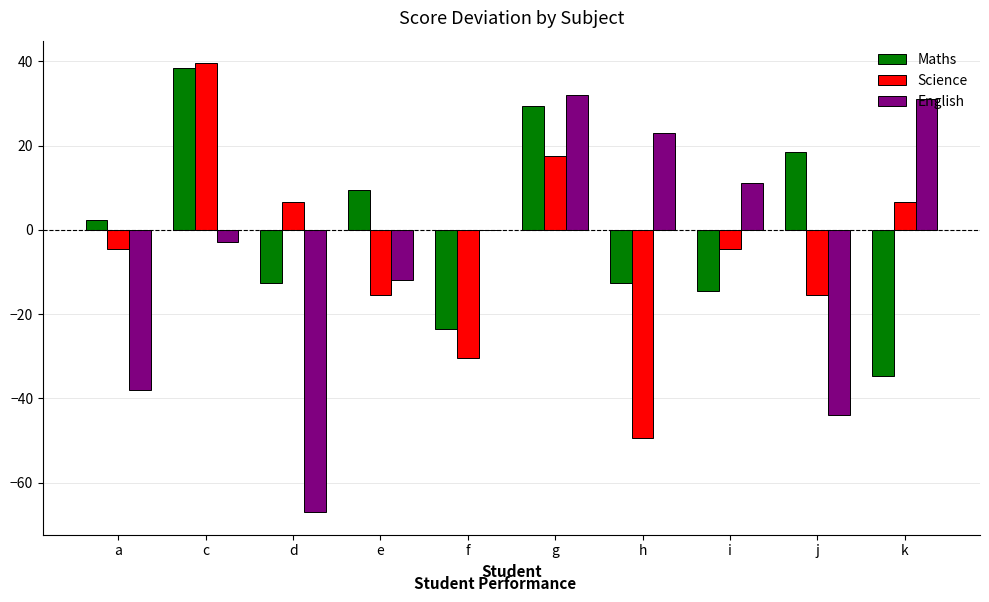

How many groups of bars are there?

10